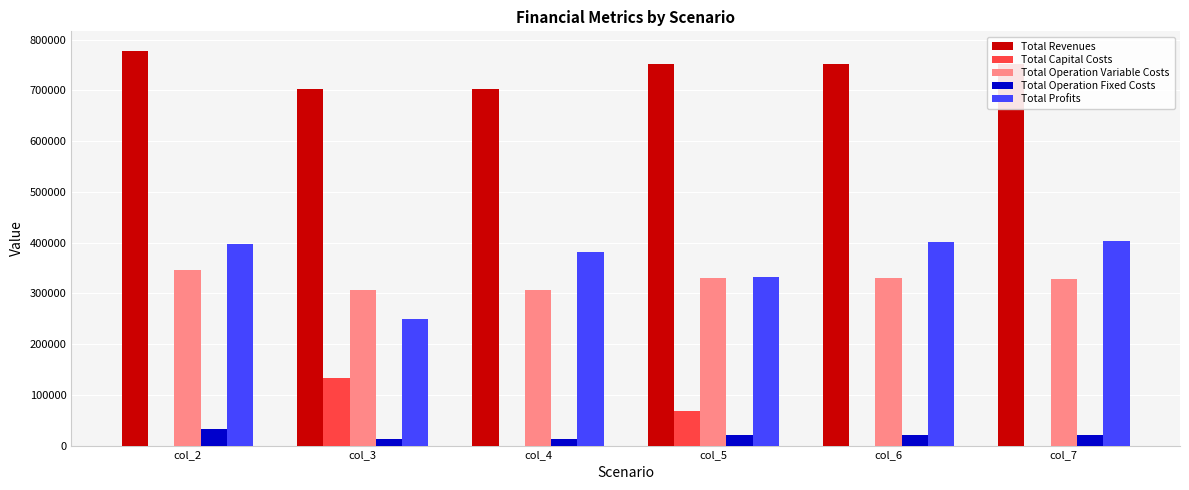

How many values in the Total Profits series exceed 397006?

3